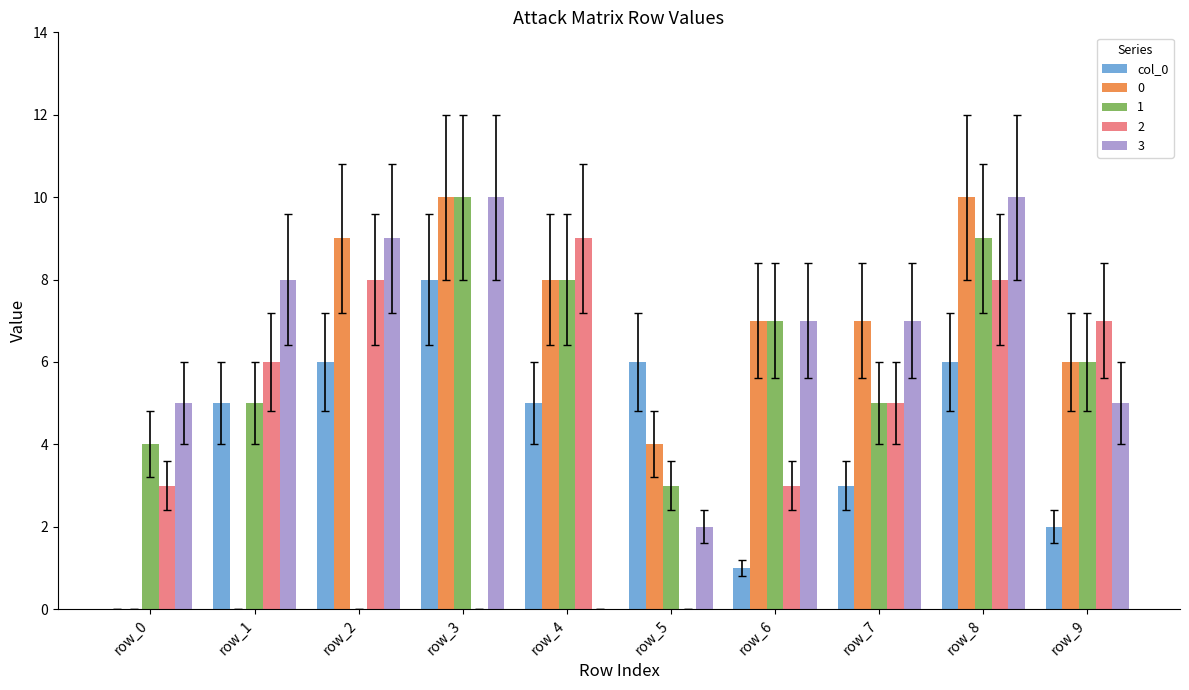

Is the value of 2 at row_0 greater than the value of col_0 at row_4?

No